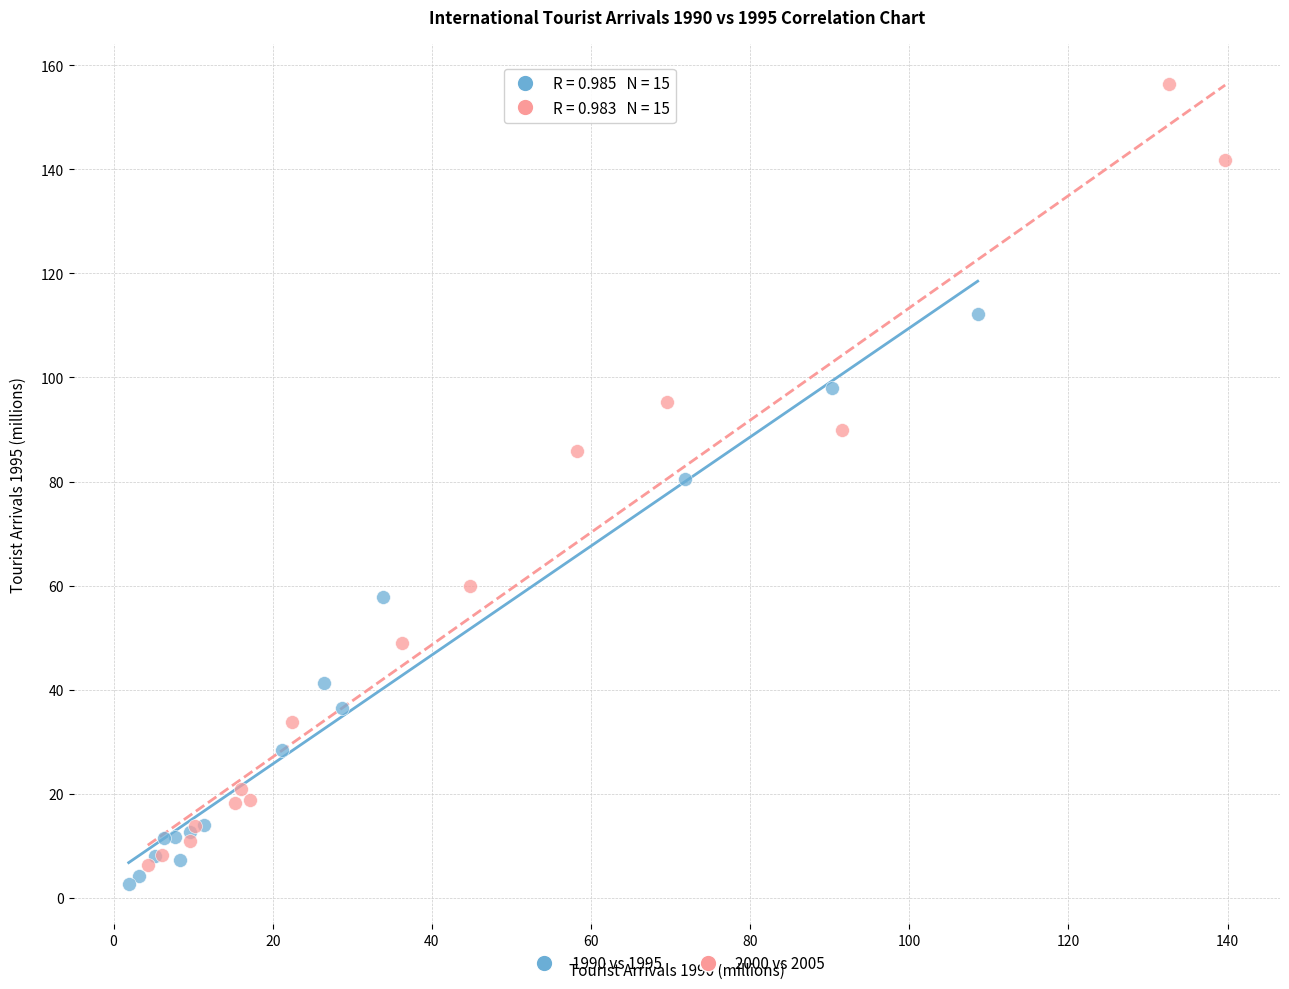

What are all the series names shown in the legend?

1990 vs 1995, 2000 vs 2005